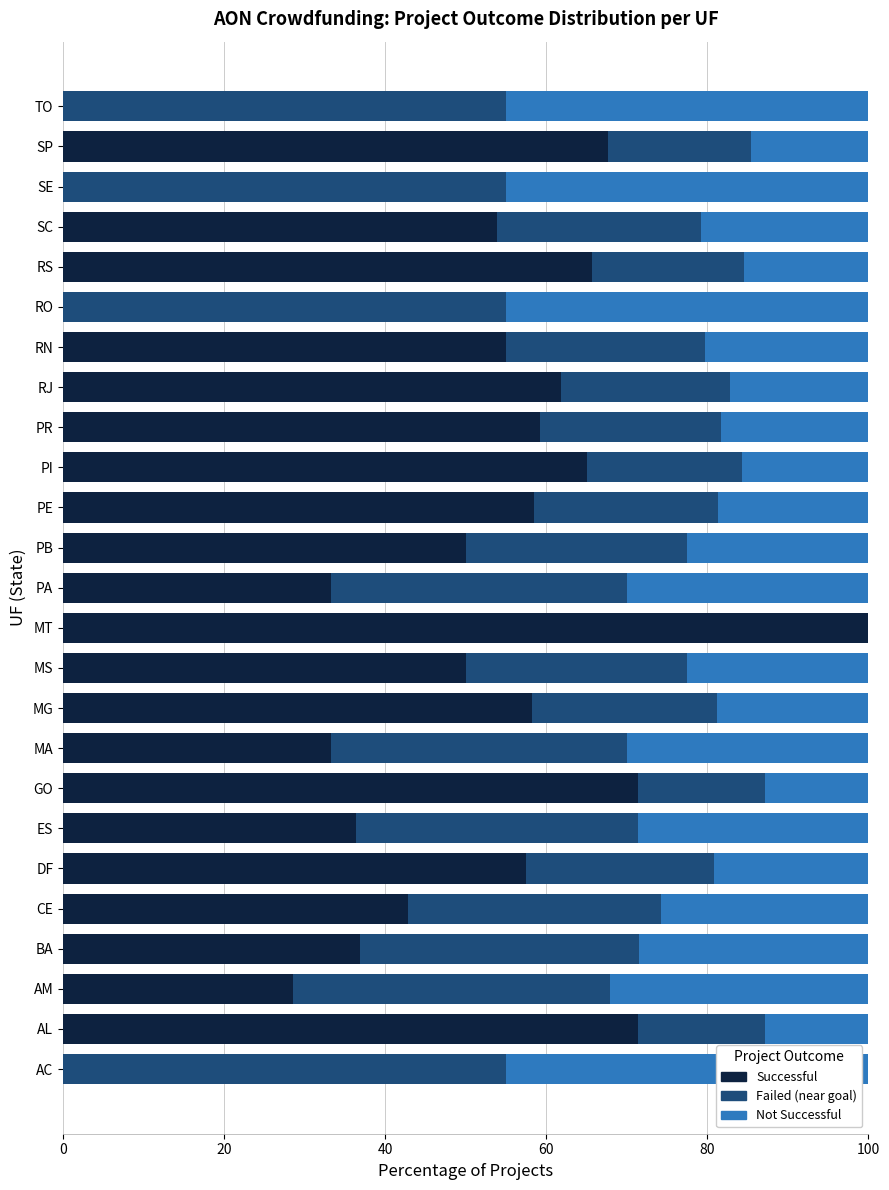

What is the total value across all series at BA?

100.0